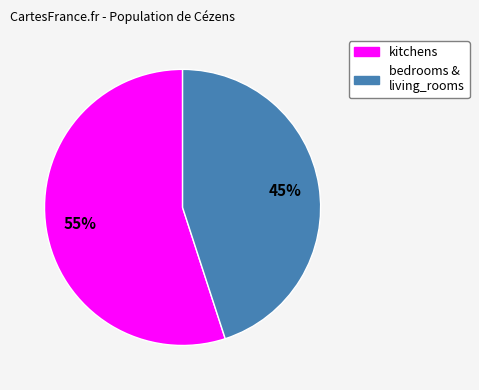

Rank the categories by value from highest to lowest.

kitchens, bedrooms & living_rooms